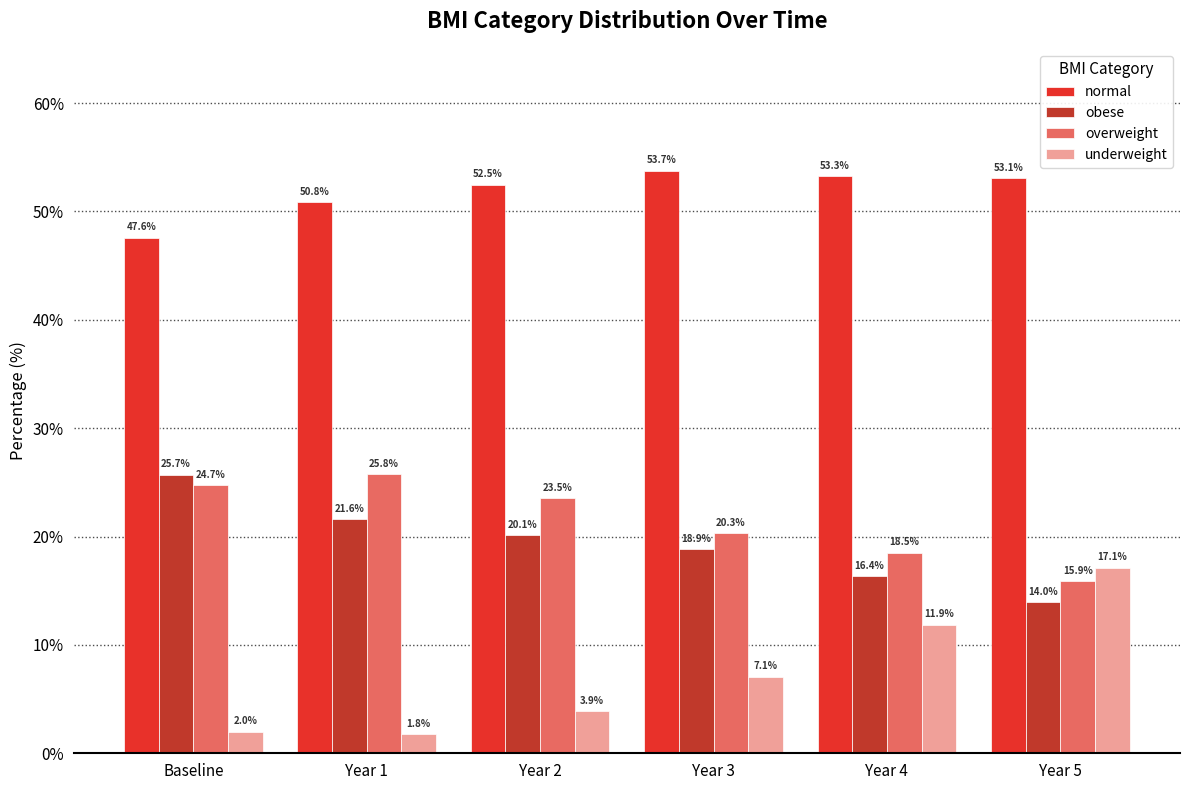

Reading left to right, list all the values displayed in this chart.

normal: Baseline=47.6	Year 1=50.8	Year 2=52.5	Year 3=53.7	Year 4=53.3	Year 5=53.1
obese: Baseline=25.7	Year 1=21.6	Year 2=20.1	Year 3=18.9	Year 4=16.4	Year 5=14.0
overweight: Baseline=24.7	Year 1=25.8	Year 2=23.5	Year 3=20.3	Year 4=18.5	Year 5=15.9
underweight: Baseline=2.0	Year 1=1.8	Year 2=3.9	Year 3=7.1	Year 4=11.9	Year 5=17.1